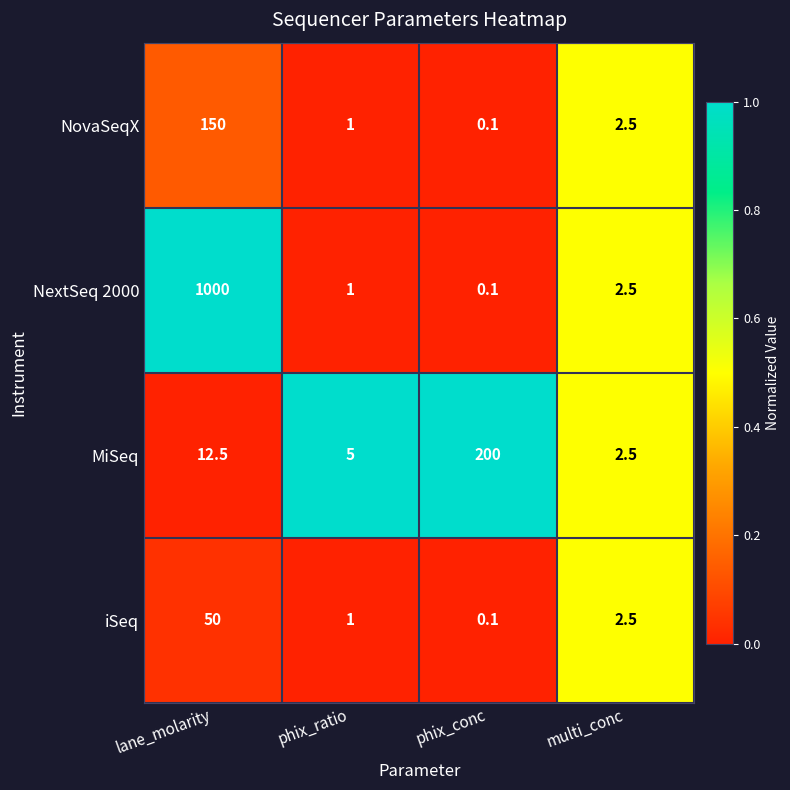

What is the spread (max minus min) of values at lane_molarity?

987.5